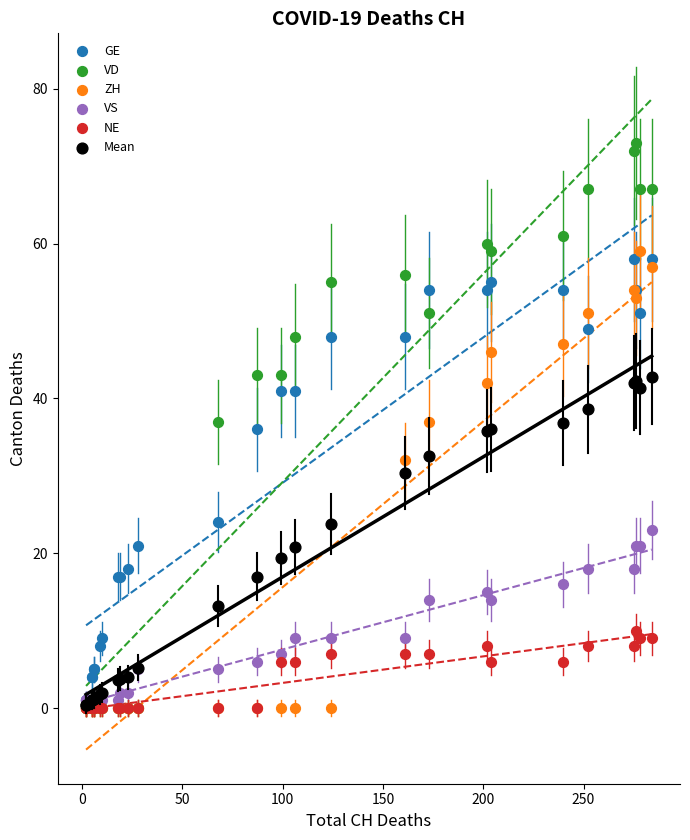

Which series contains the highest Y value?

VD